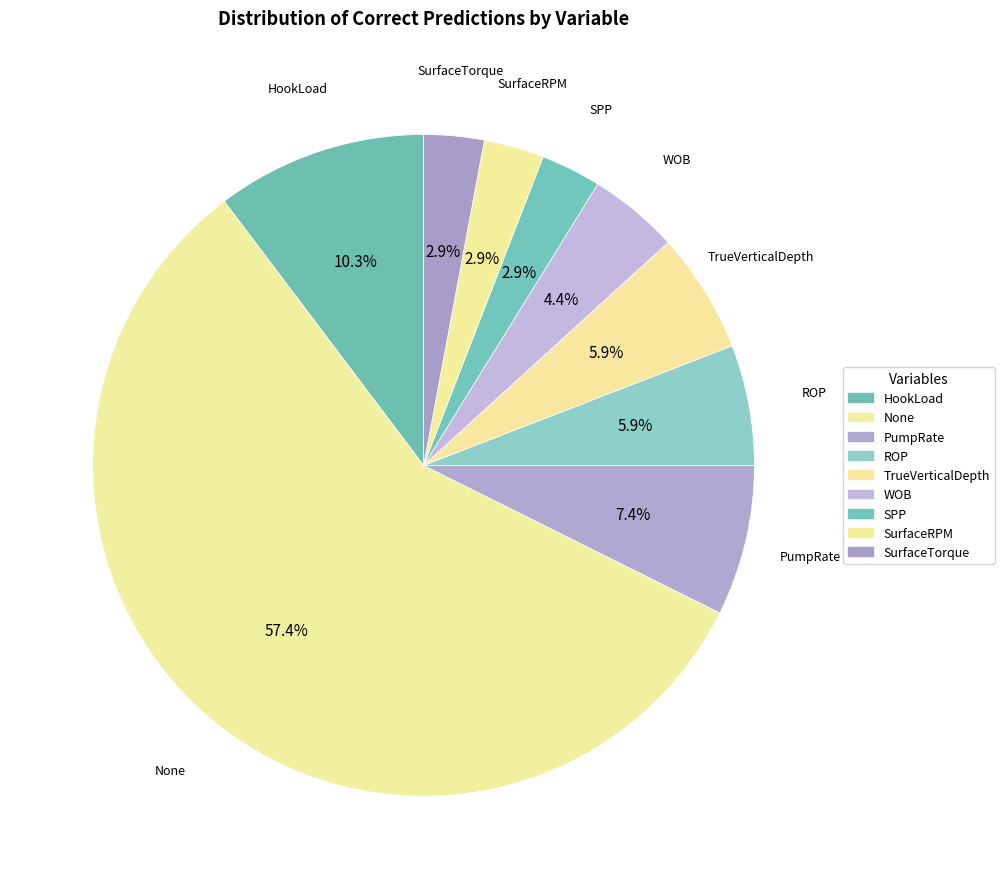

How many segments does this pie chart have?

9